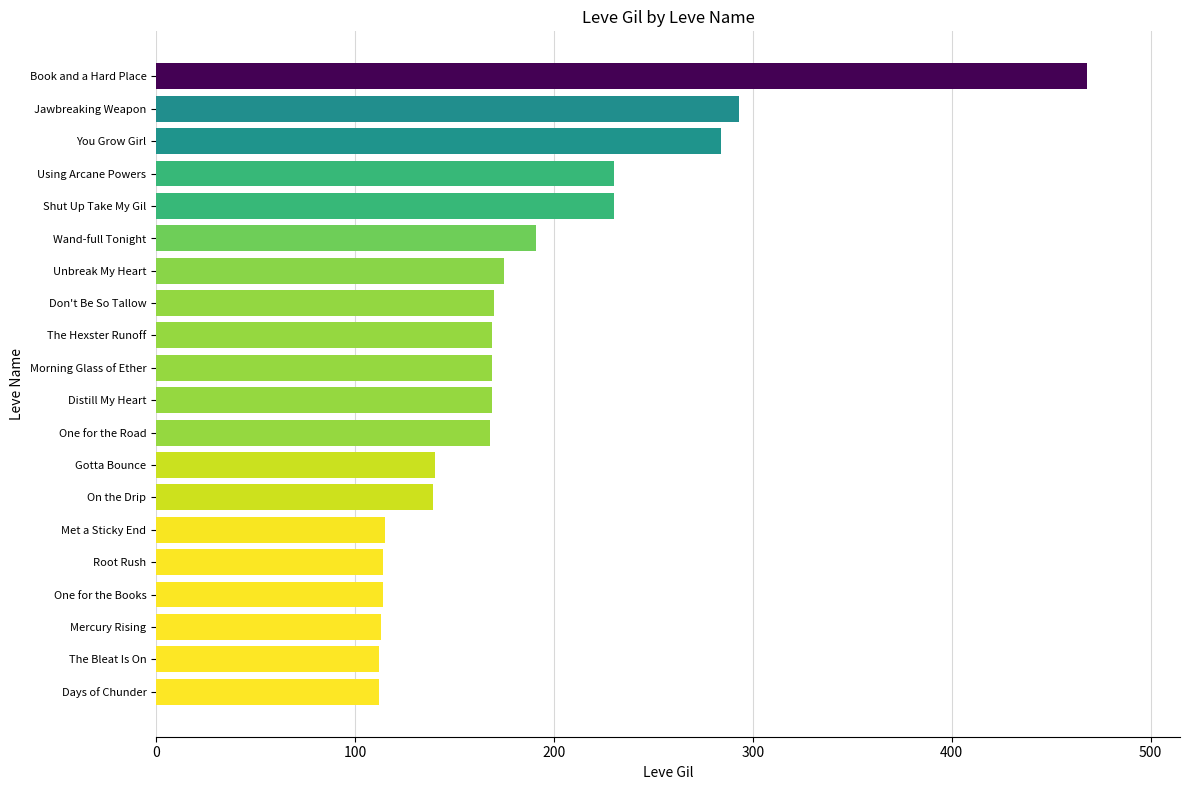

What is the average value?

184